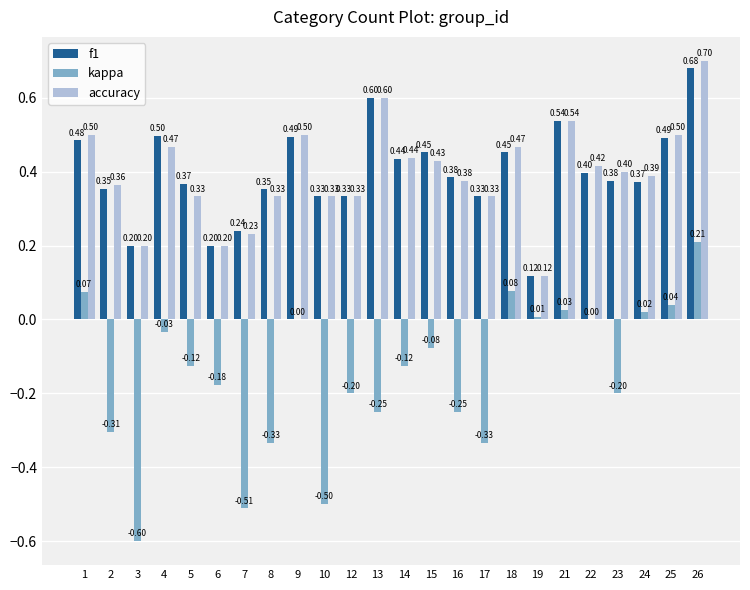

Which series changed the most between 13 and 18?

kappa